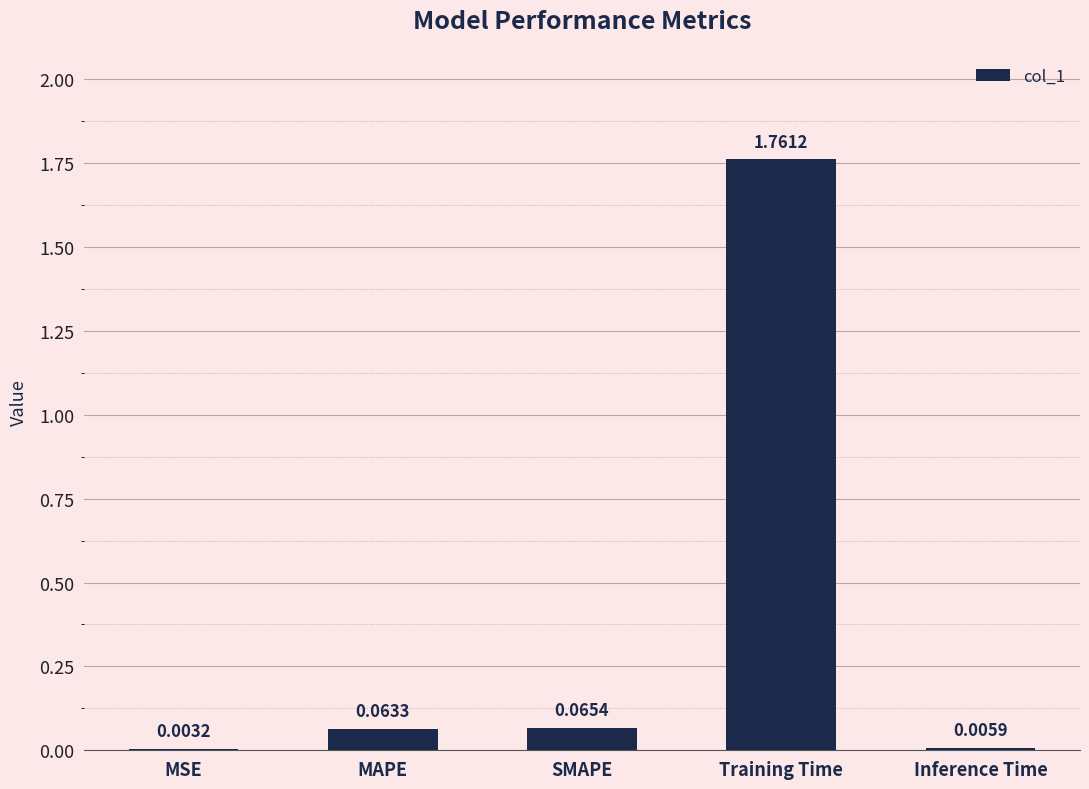

At which category does the chart reach its peak across all series?

Training Time